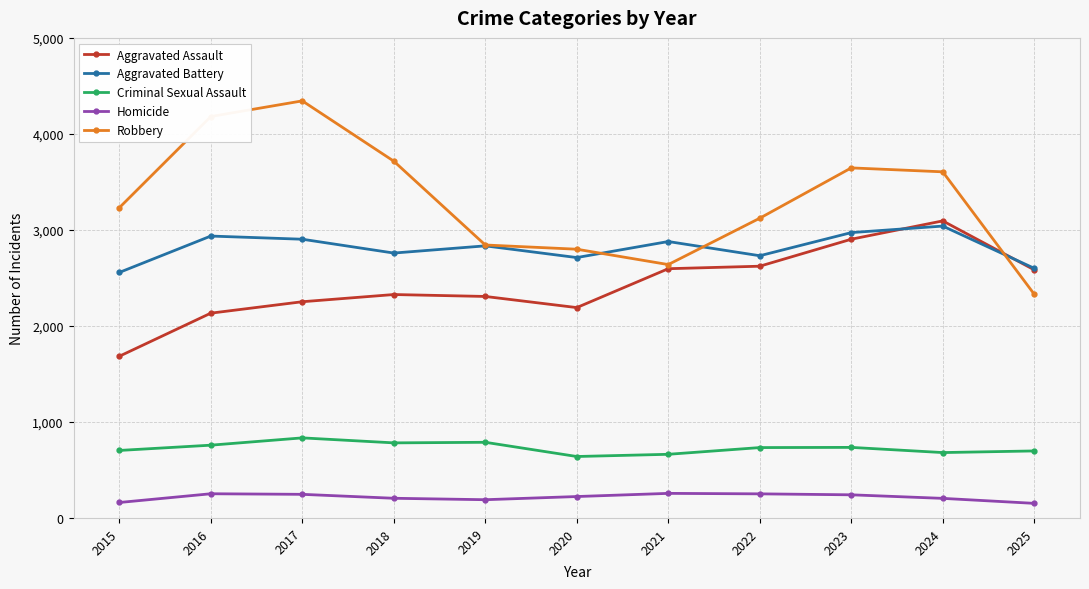

Rank the series by their maximum value, from highest to lowest.

Robbery, Aggravated Assault, Aggravated Battery, Criminal Sexual Assault, Homicide